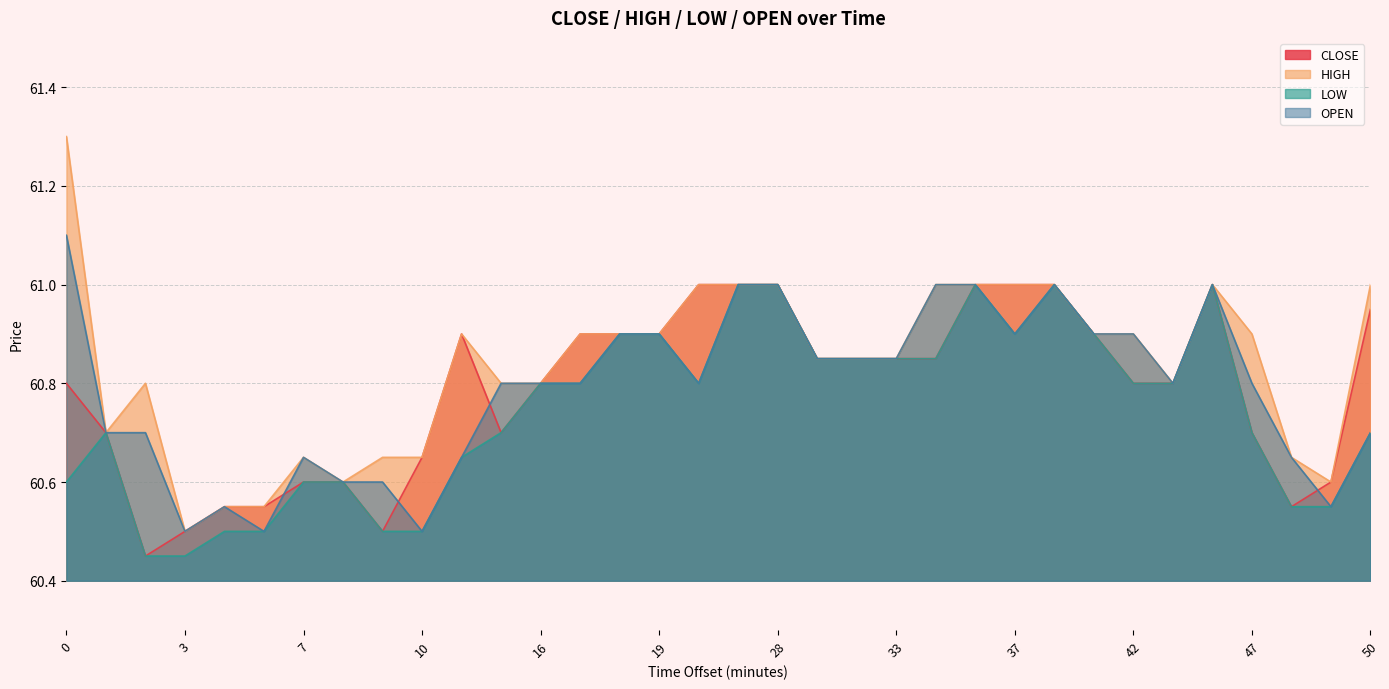

Does the chart display data point markers on the line(s)?

No